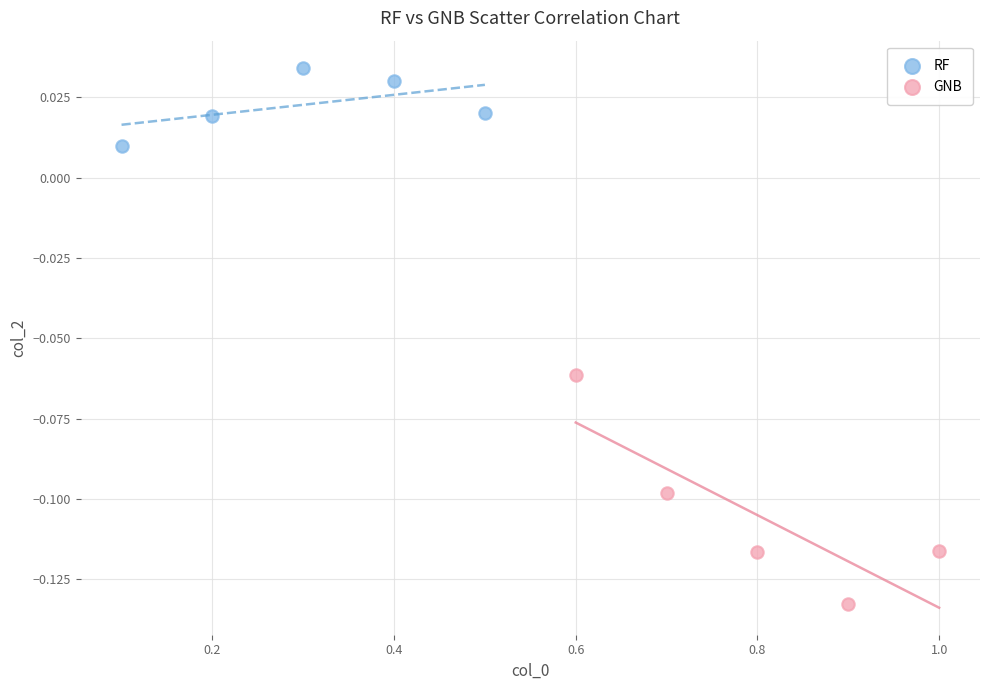

Which series contains the lowest Y value?

GNB